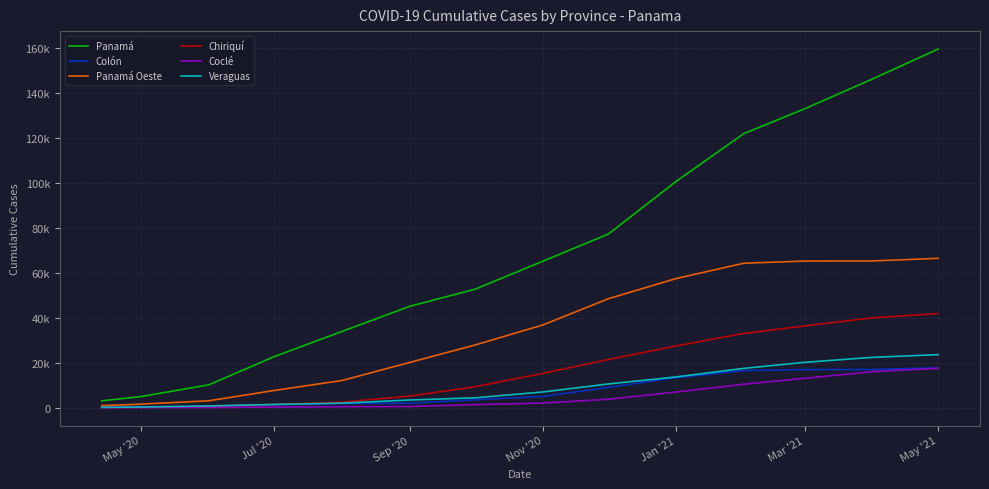

Does the chart have visible grid lines?

Yes